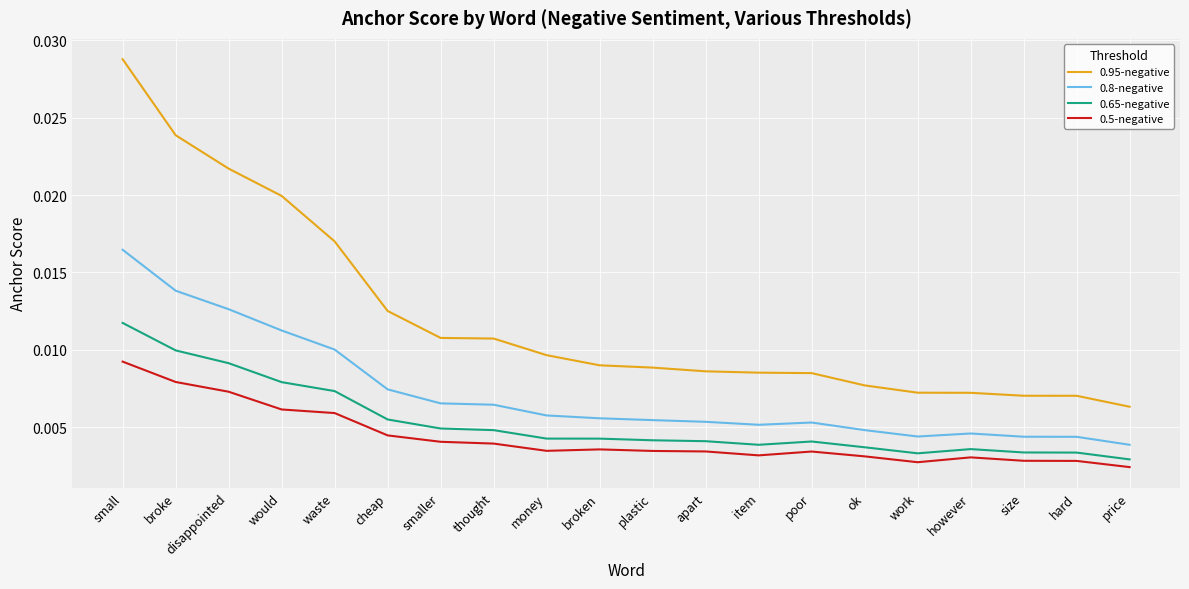

Count the number of categories in the chart.

20